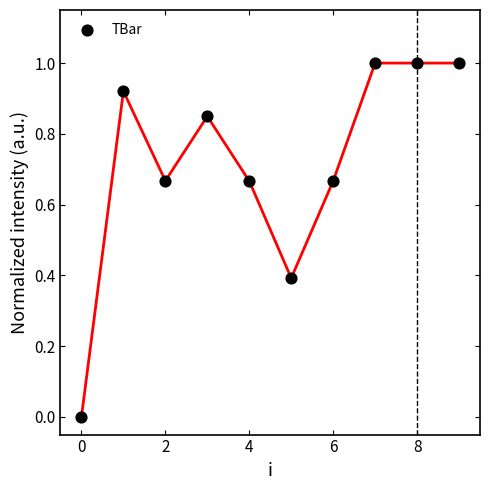

What is the range of Y values (max minus min)?

1.0